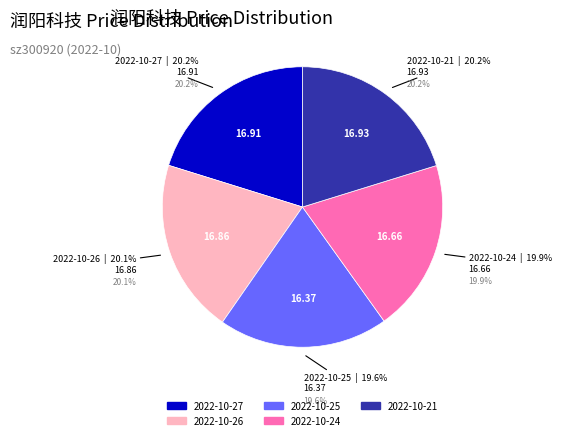

The 2022-10-26 slice represents 35% of the pie. True or false?

False